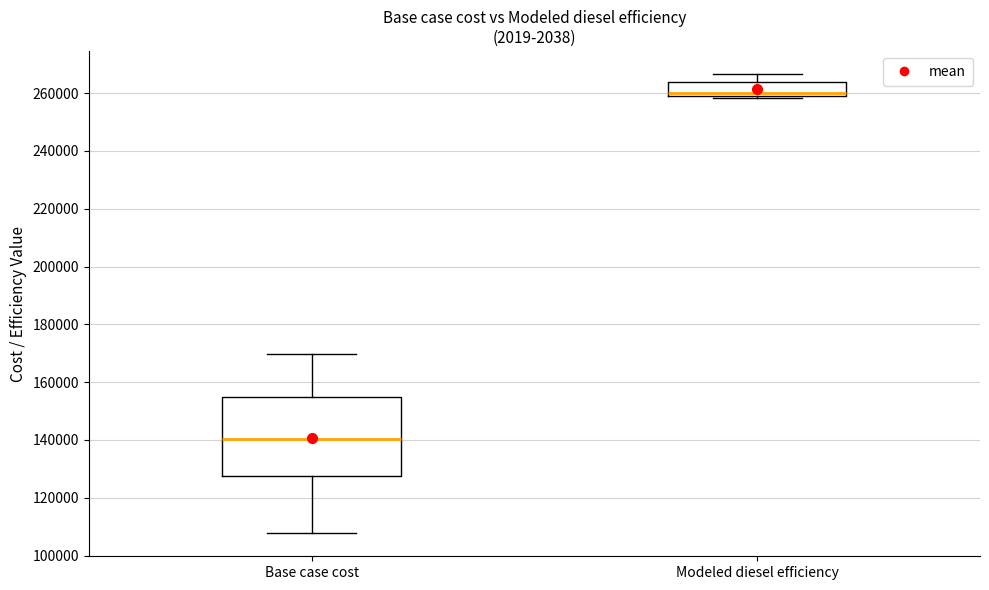

Which box's median line is the lowest?

Base case cost